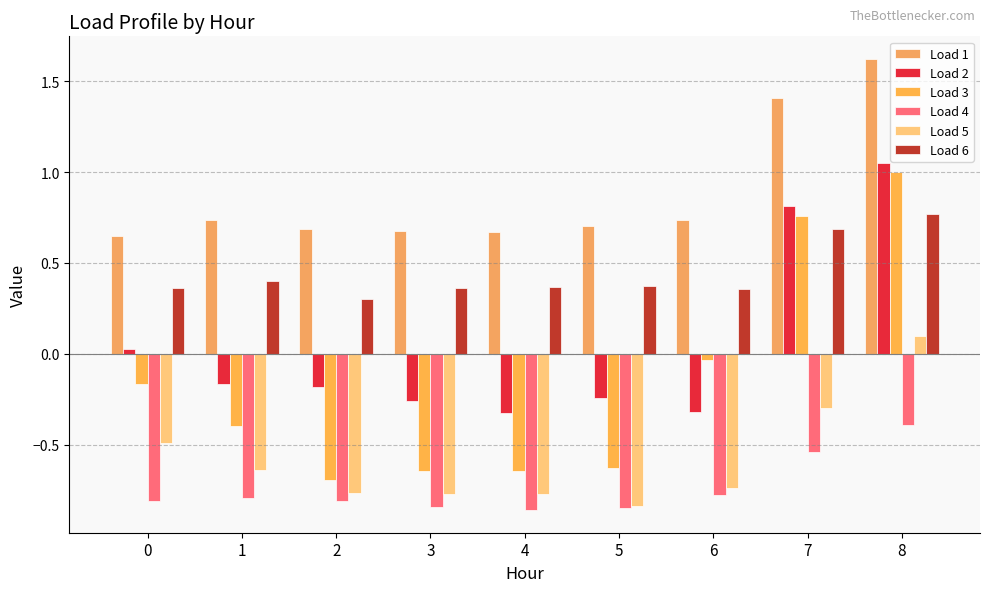

What is the total value across all series at 8?

4.1